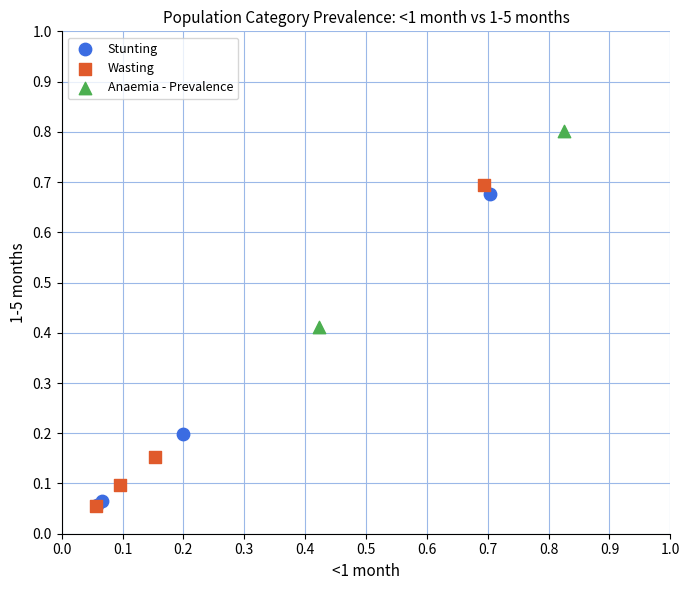

What are all the series names shown in the legend?

Stunting, Wasting, Anaemia - Prevalence